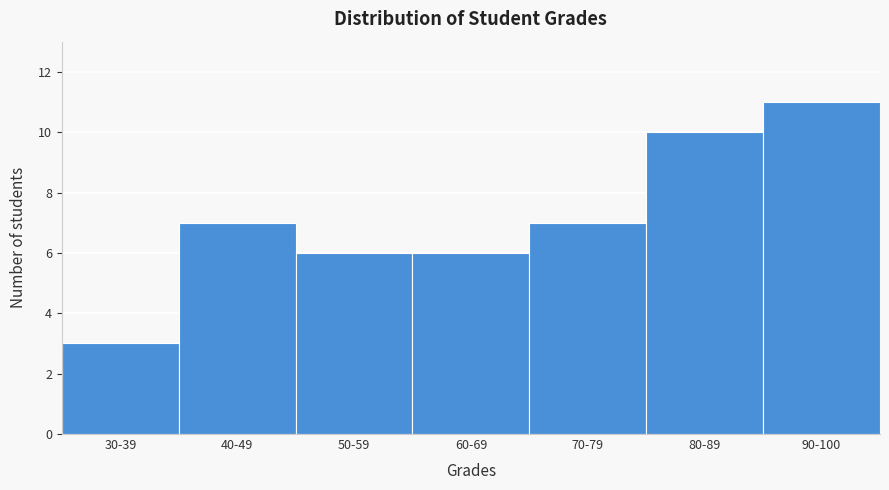

Reading left to right, transcribe all the data shown in this chart.

30-39=3	40-49=7	50-59=6	60-69=6	70-79=7	80-89=10	90-100=11